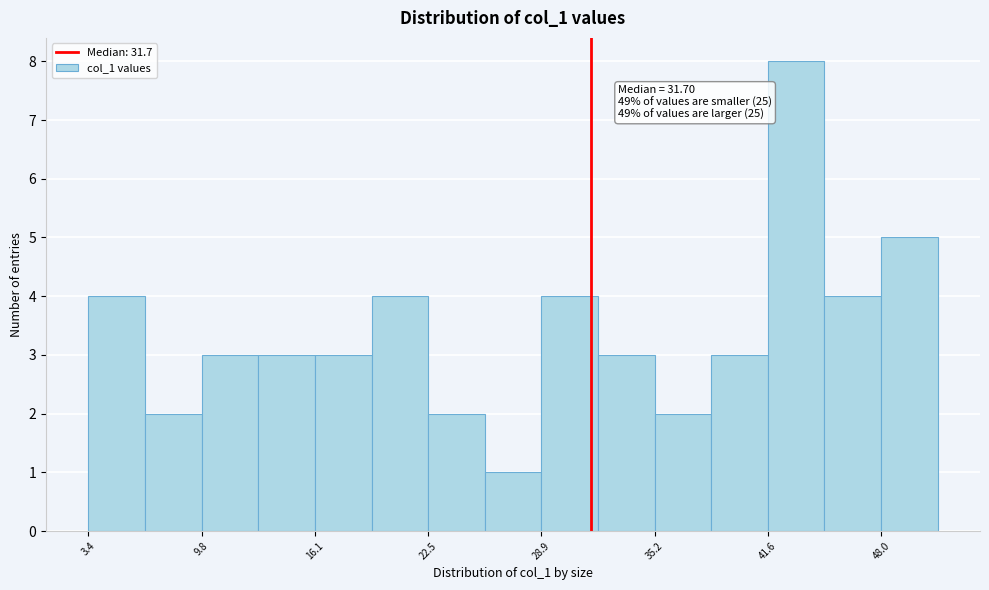

Around what value on the x-axis is the tallest bar? Give the approximate position of its centre, as read against the axis.

43